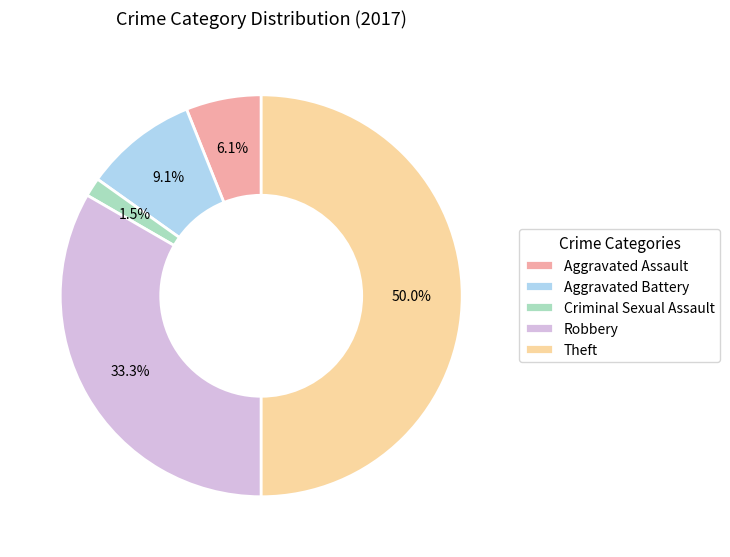

To the nearest percent, what is the difference between the largest and smallest slice percentages?

48%